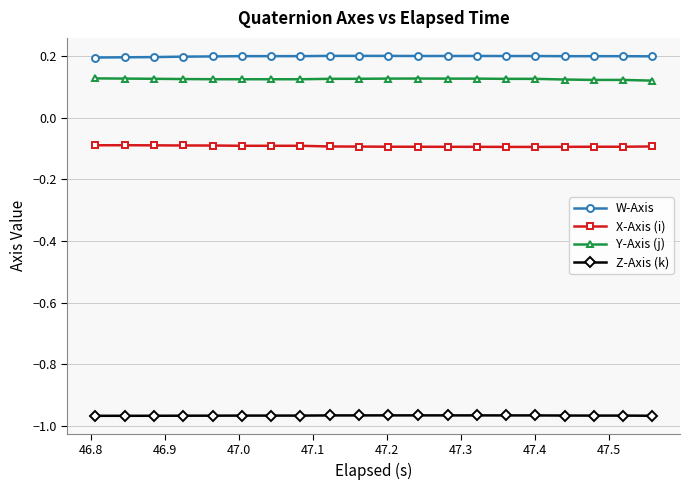

What is the greatest value displayed?

0.2